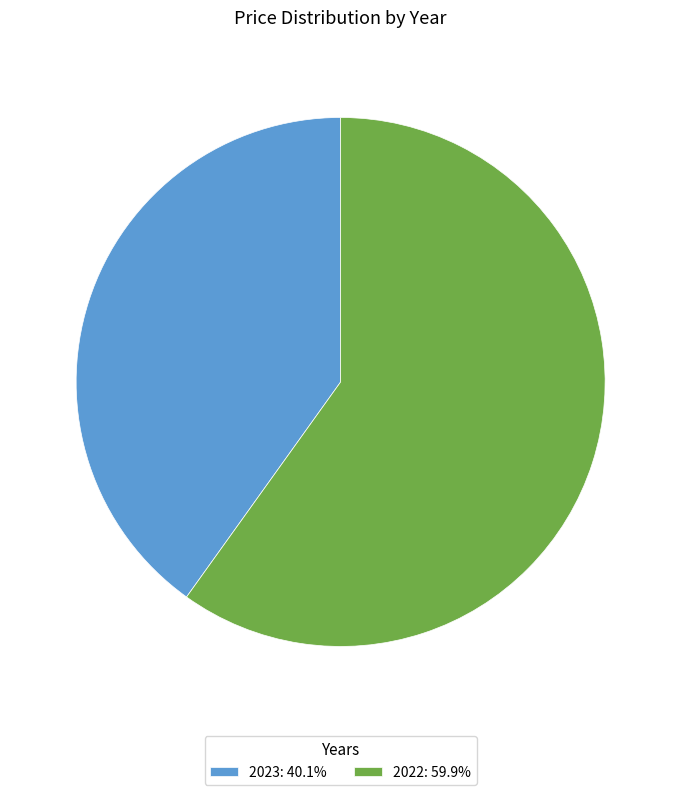

Is the sum of 2023: 40.1% and 2022: 59.9% greater than half?

Yes